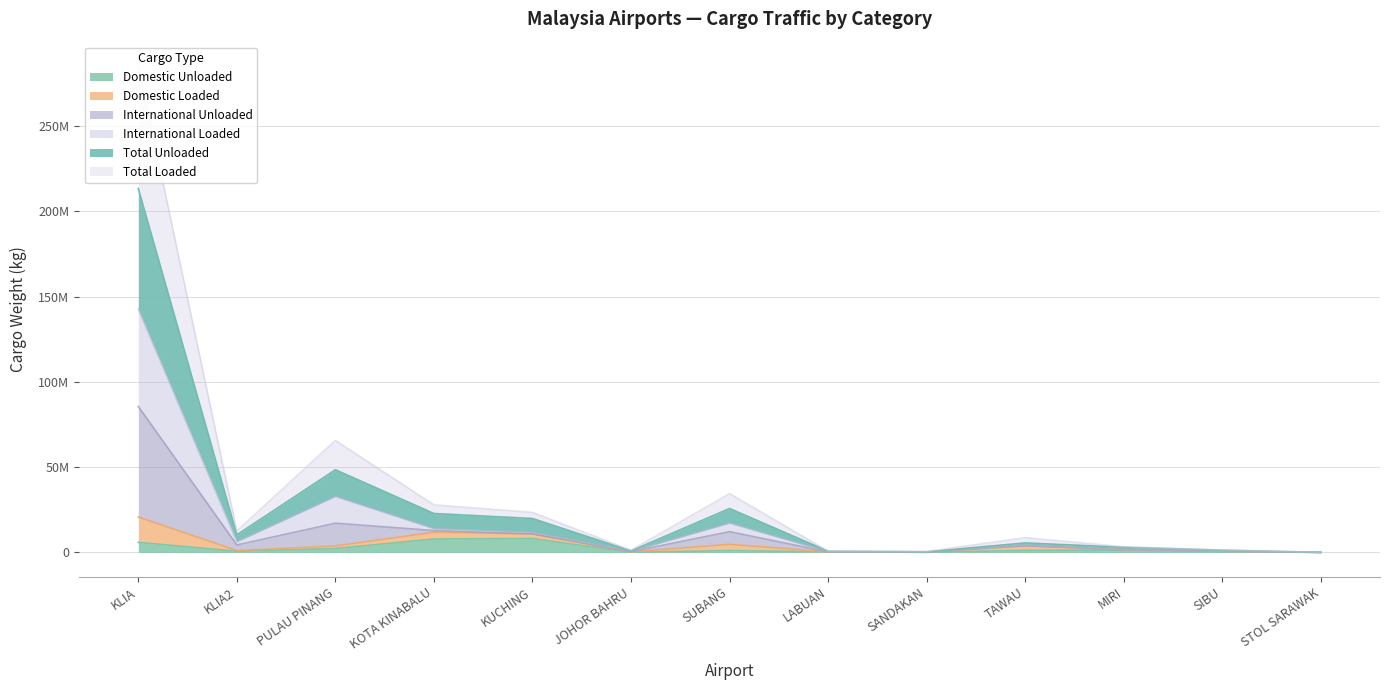

The value of Total Unloaded at LABUAN is 1204517.0. True or false?

False